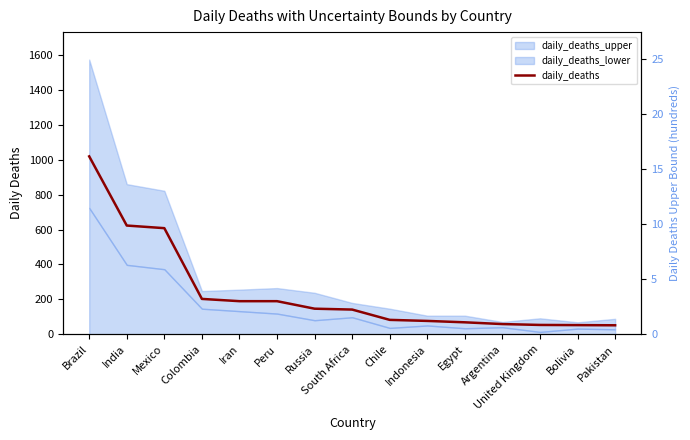

Rank the categories by value from highest to lowest.

Brazil, India, Mexico, Colombia, Iran, Peru, Russia, South Africa, Chile, Indonesia, Egypt, Argentina, United Kingdom, Bolivia, Pakistan